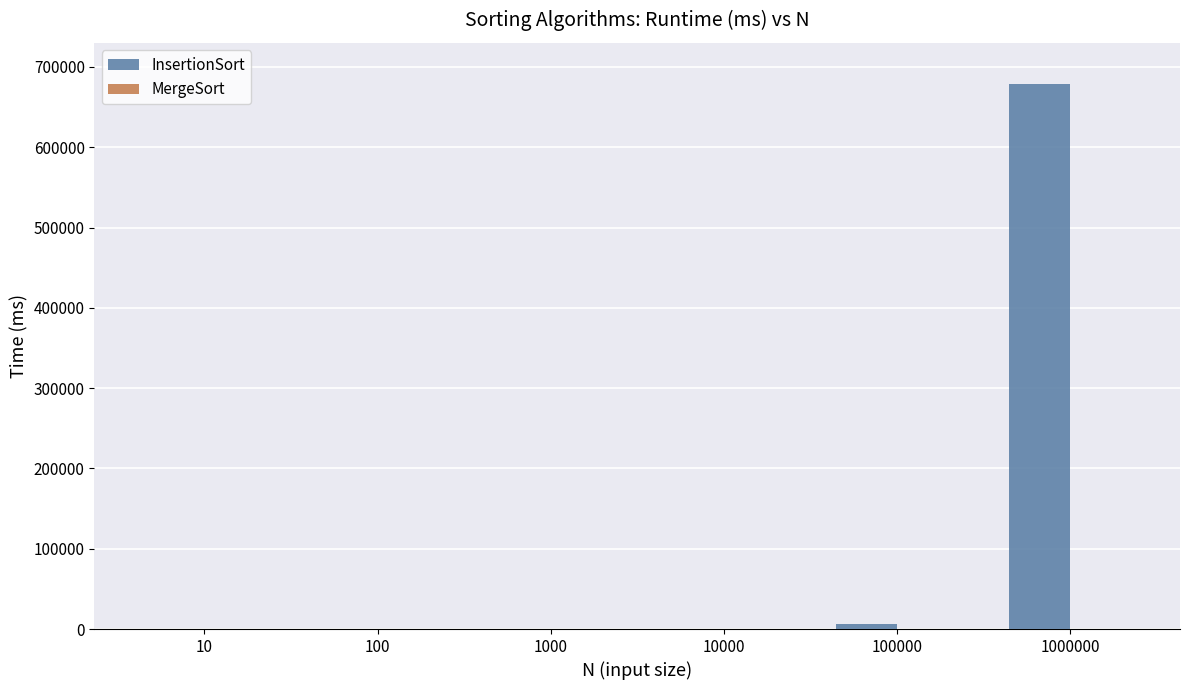

How many data points does each series have?

6